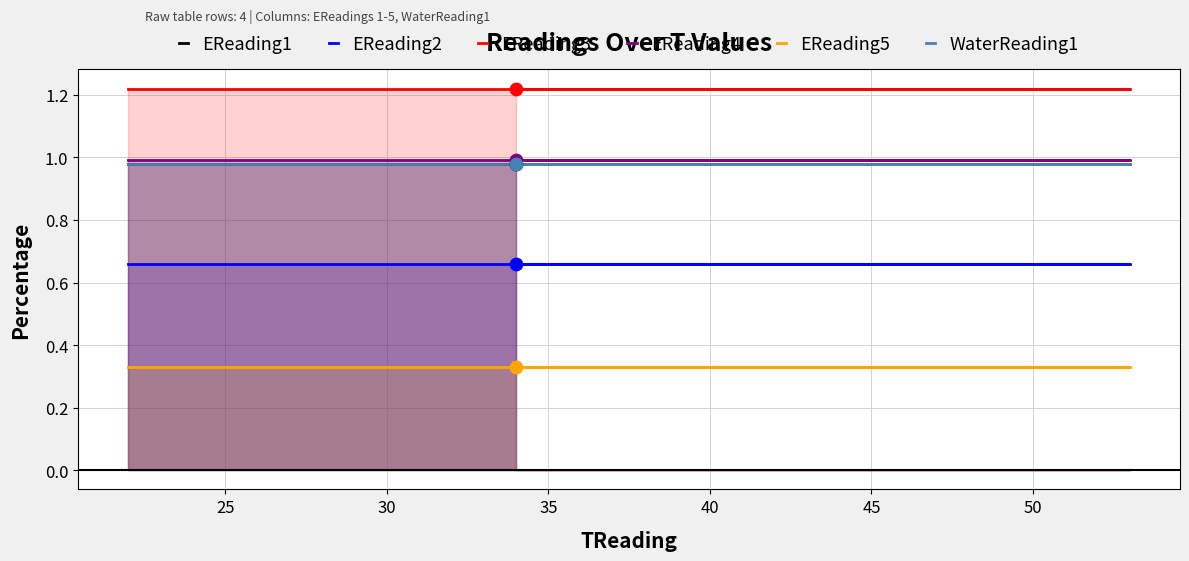

What are all the series names shown in the legend?

EReading1, EReading2, EReading3, EReading4, EReading5, WaterReading1